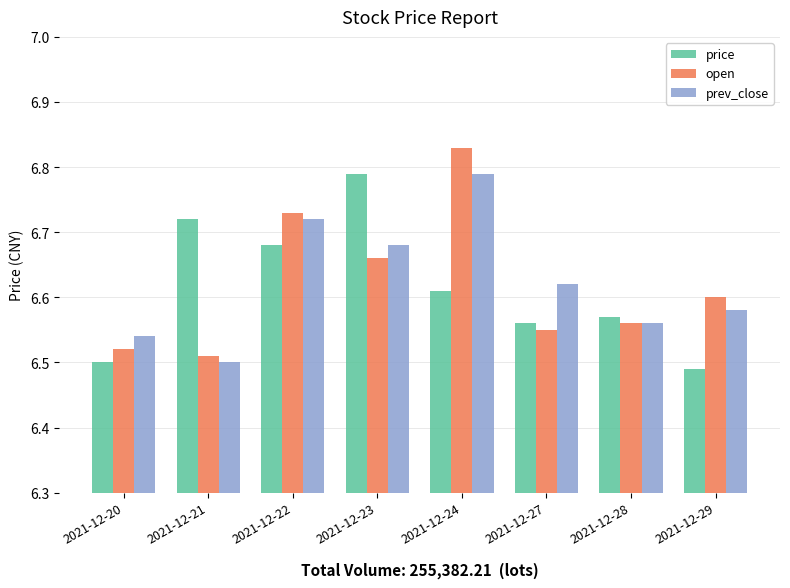

What is the sum of the open values at 2021-12-27 and 2021-12-23?

13.2